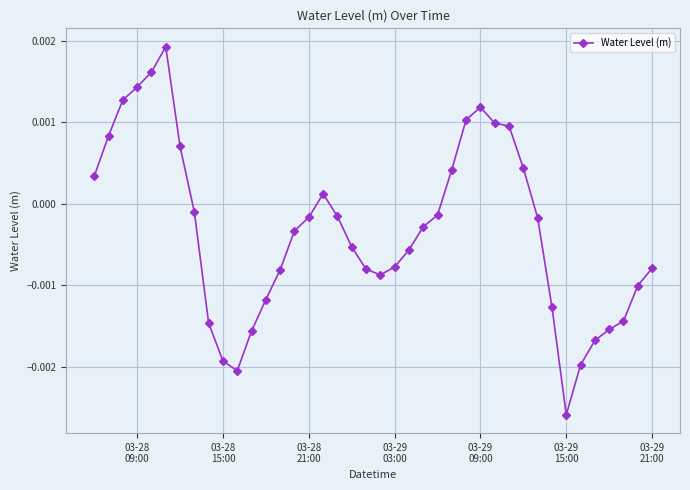

True or false: there are more than 2 points higher than both neighbors.

True